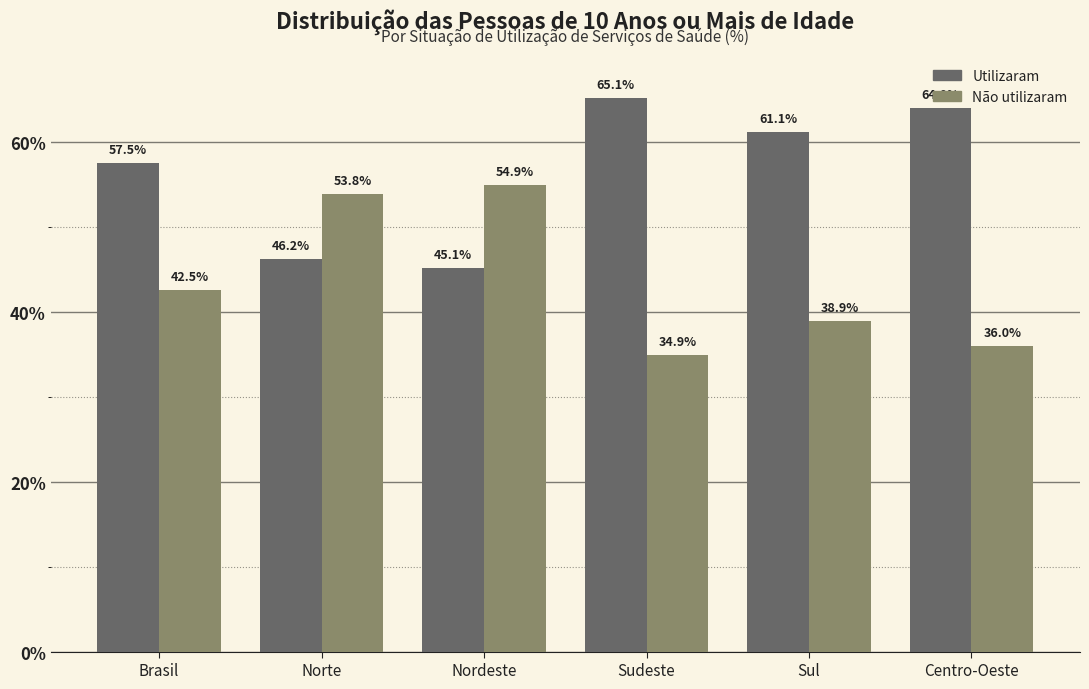

Rank the series by their maximum value, from lowest to highest.

Não utilizaram, Utilizaram